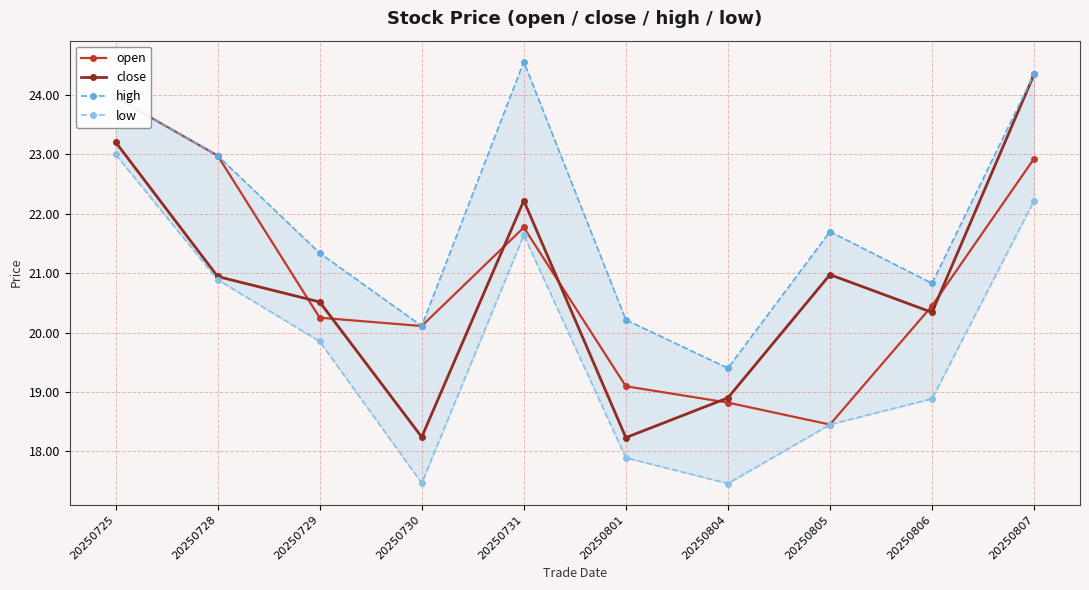

Reading right to left, list all the values displayed in this chart.

open: 20250807=22.9	20250806=20.4	20250805=18.4	20250804=18.8	20250801=19.1	20250731=21.8	20250730=20.1	20250729=20.2	20250728=23.0	20250725=24.0
close: 20250807=24.4	20250806=20.3	20250805=21.0	20250804=18.9	20250801=18.2	20250731=22.2	20250730=18.2	20250729=20.5	20250728=20.9	20250725=23.2
high: 20250807=24.4	20250806=20.8	20250805=21.7	20250804=19.4	20250801=20.2	20250731=24.6	20250730=20.1	20250729=21.3	20250728=23.0	20250725=24.0
low: 20250807=22.2	20250806=18.9	20250805=18.4	20250804=17.5	20250801=17.9	20250731=21.6	20250730=17.5	20250729=19.9	20250728=20.9	20250725=23.0